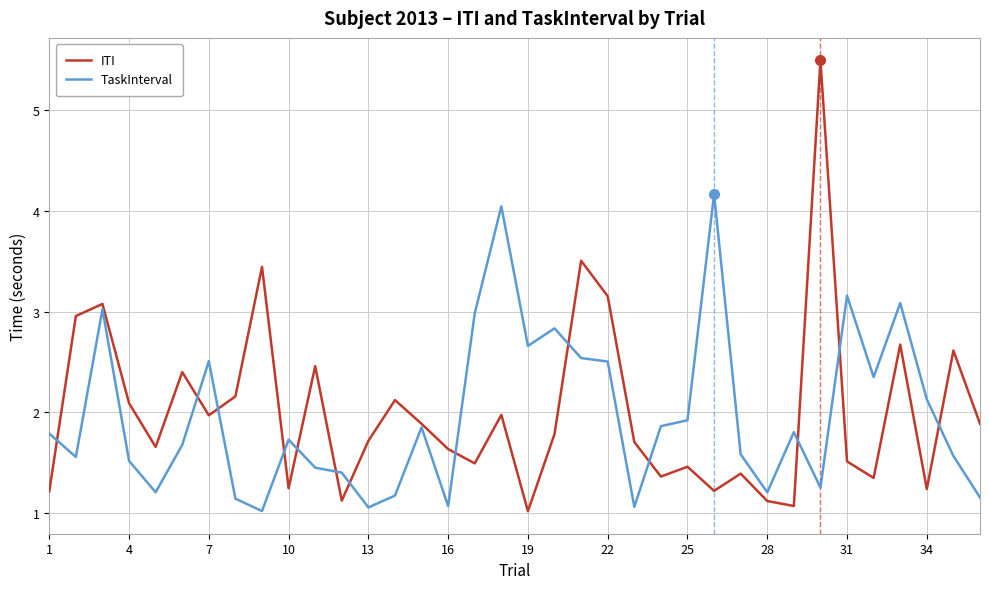

How many interior local valleys does the ITI series have?

11